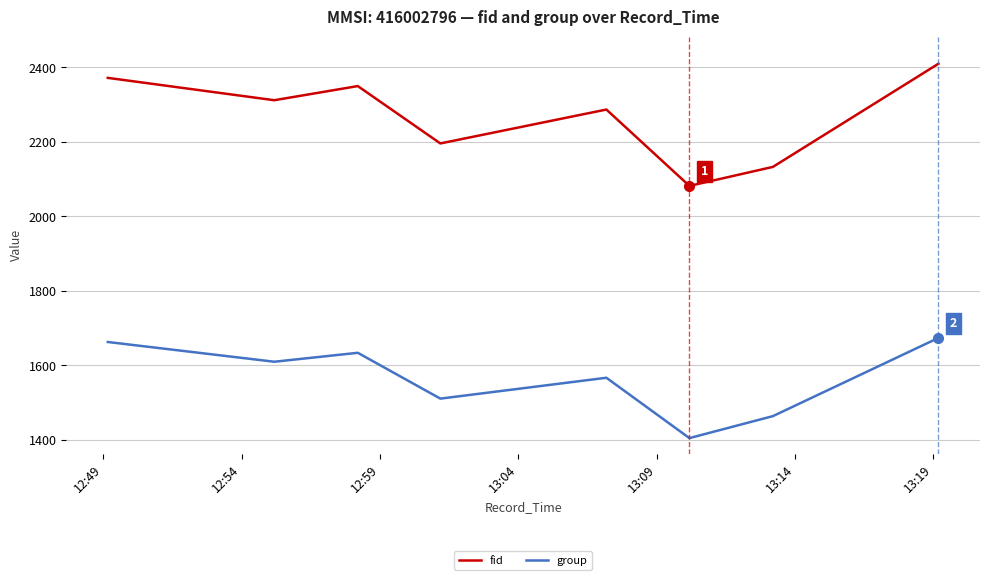

What are all the series names shown in the legend?

fid, group